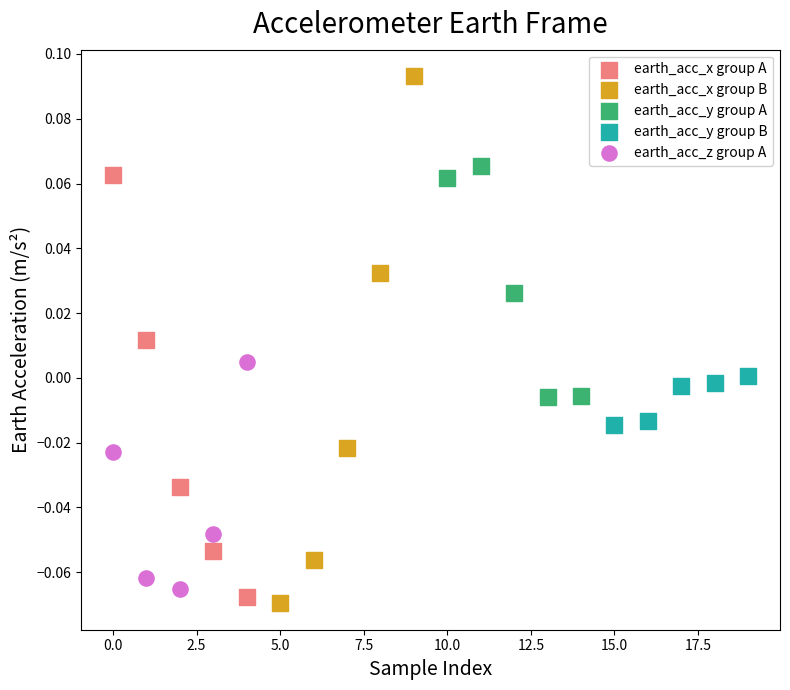

Which series has the largest Y range (max minus min)?

earth_acc_x group B